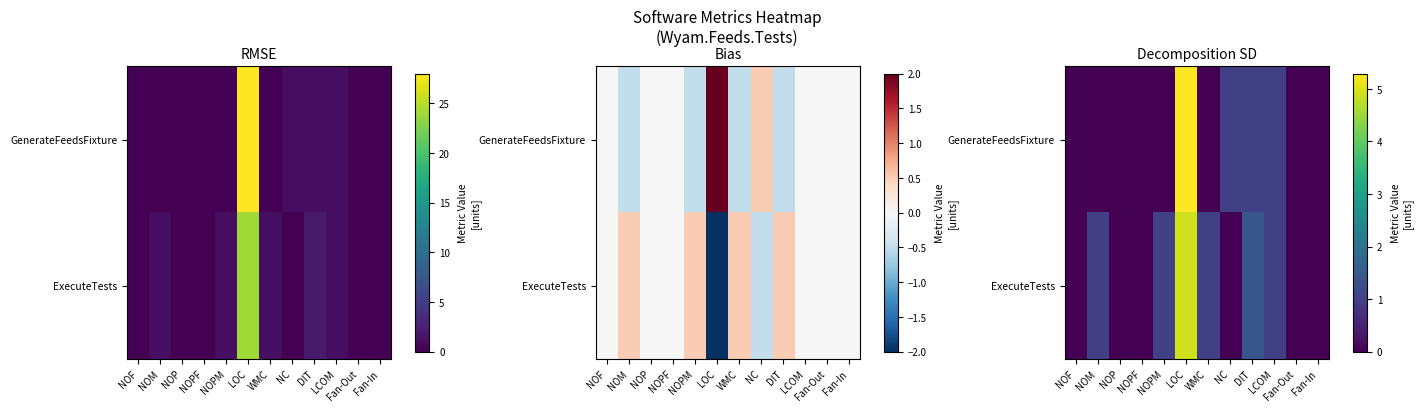

Between NOPM and NOF, which is larger?

NOPM